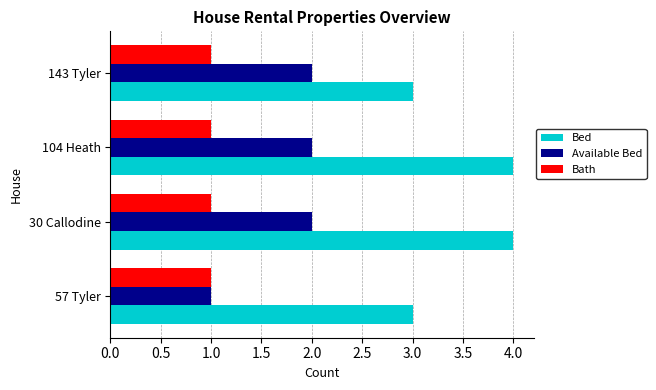

Is the value of Bath at 30 Callodine greater than the value of Bed at 104 Heath?

No